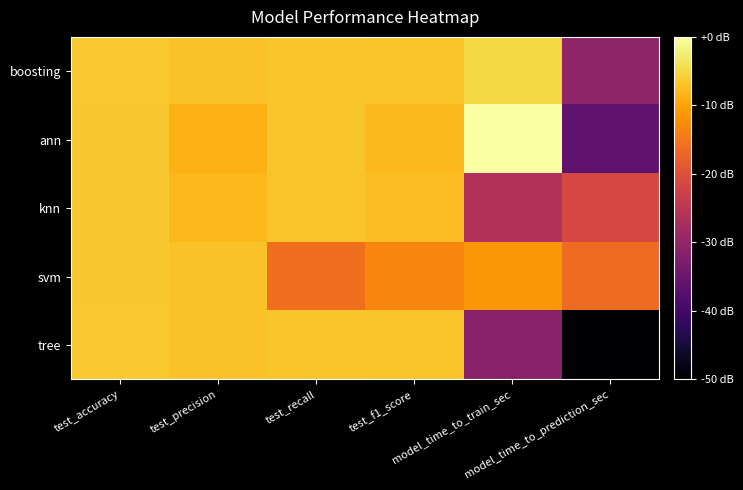

At which category does the chart reach its peak across all series?

model_time_to_train_sec